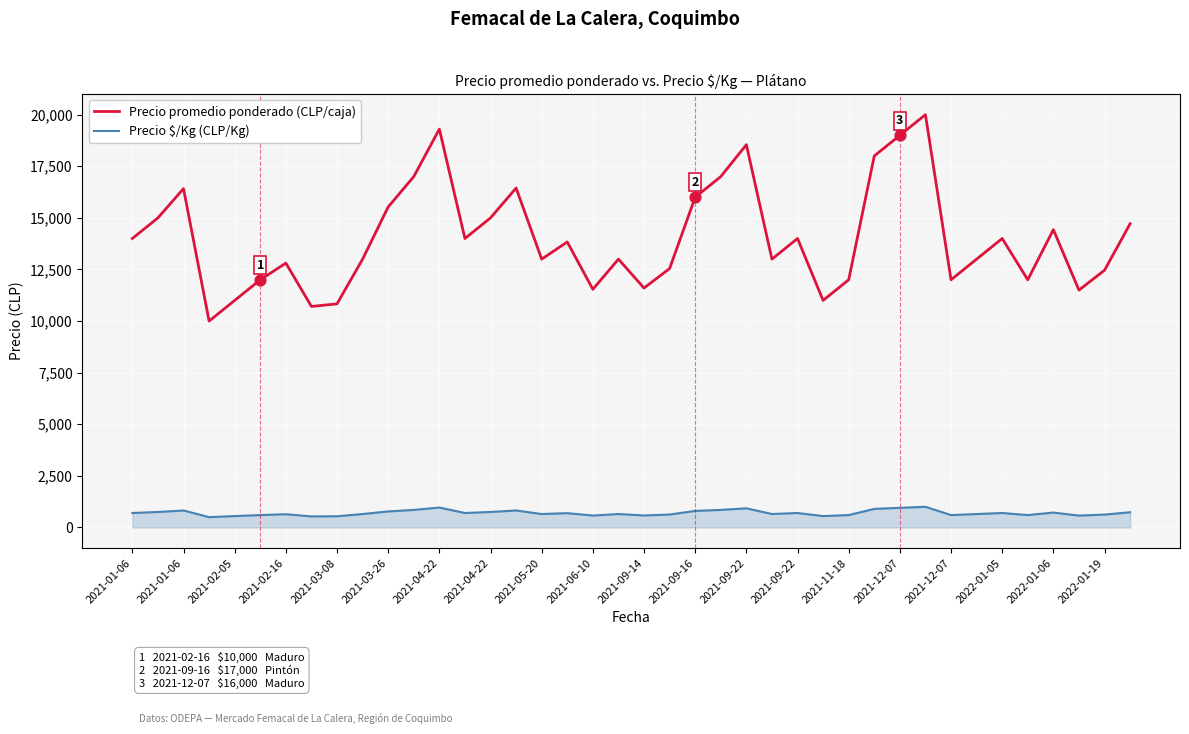

Which series has the largest total across all categories?

Precio promedio ponderado (CLP/caja)